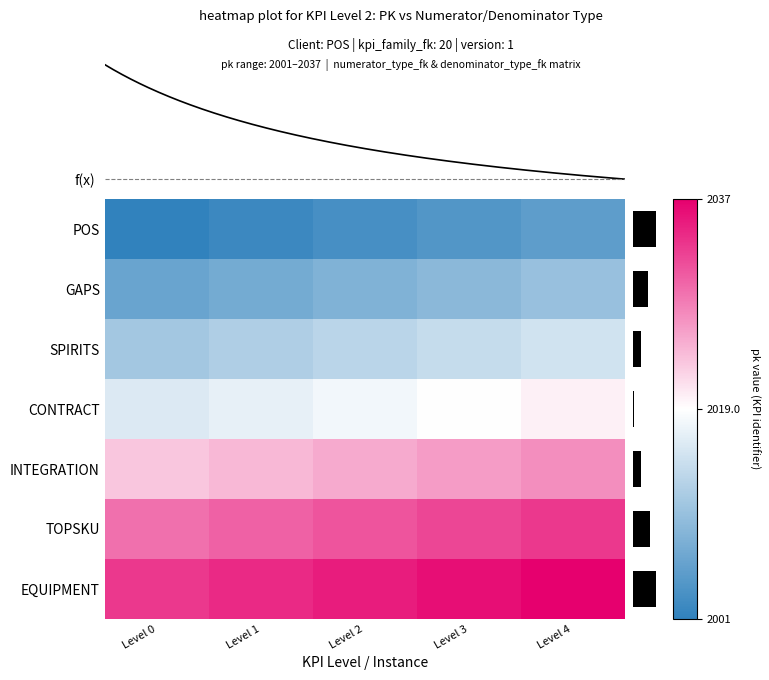

Where is CONTRACT nearest to the value 0?

Level 3